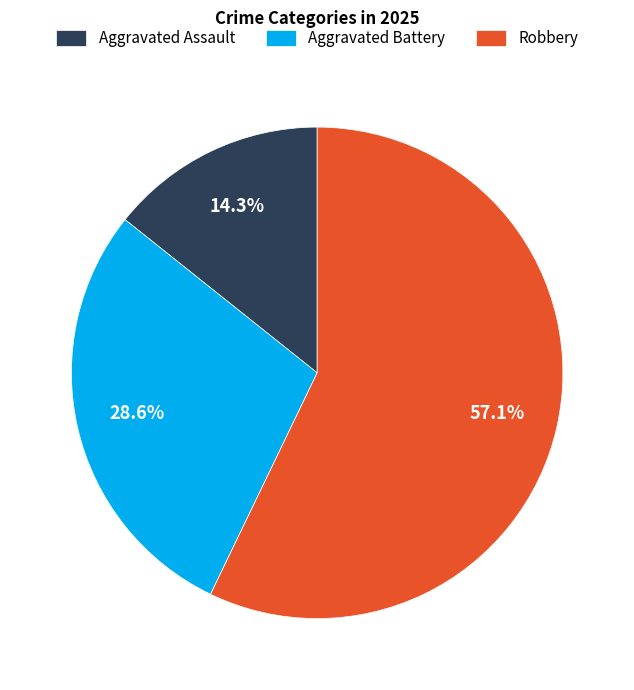

How many segments does this pie chart have?

3